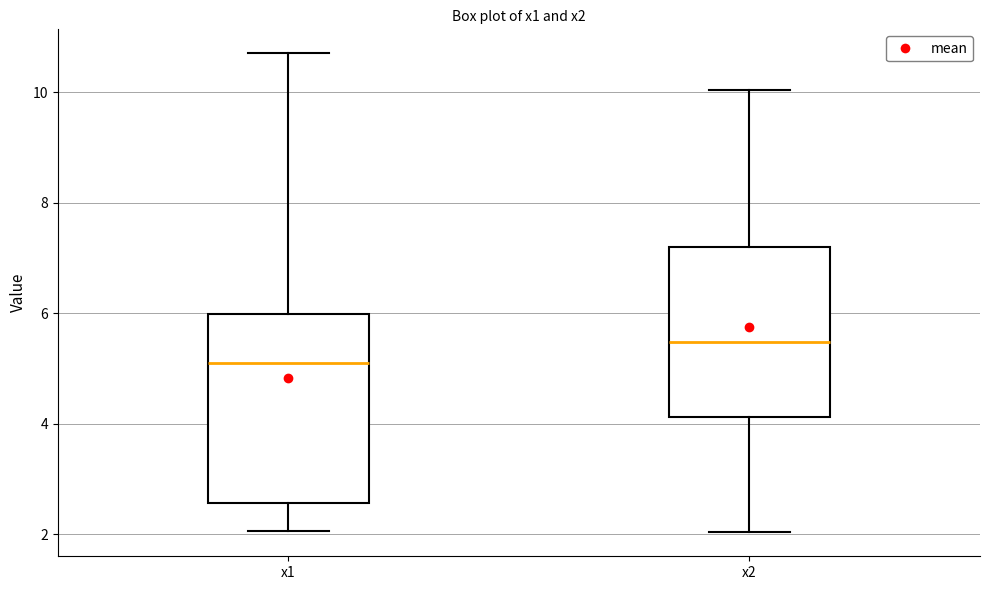

Which box has the highest median line?

x2